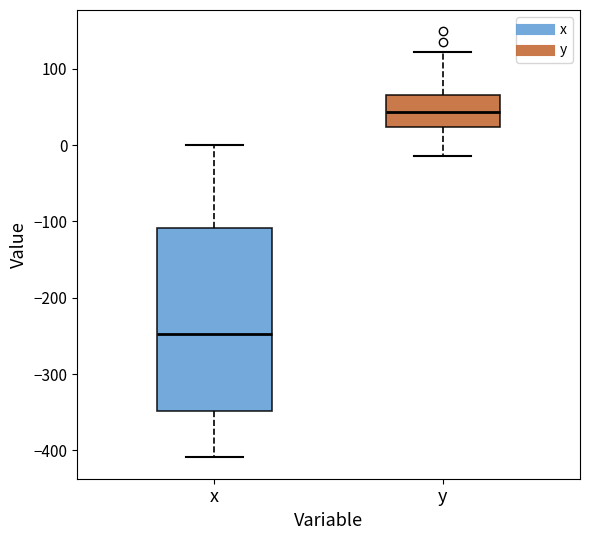

Where is the lower edge of the box for x on the y-axis? The values are not printed on the chart, so give them approximately, as read against the axis.

-350